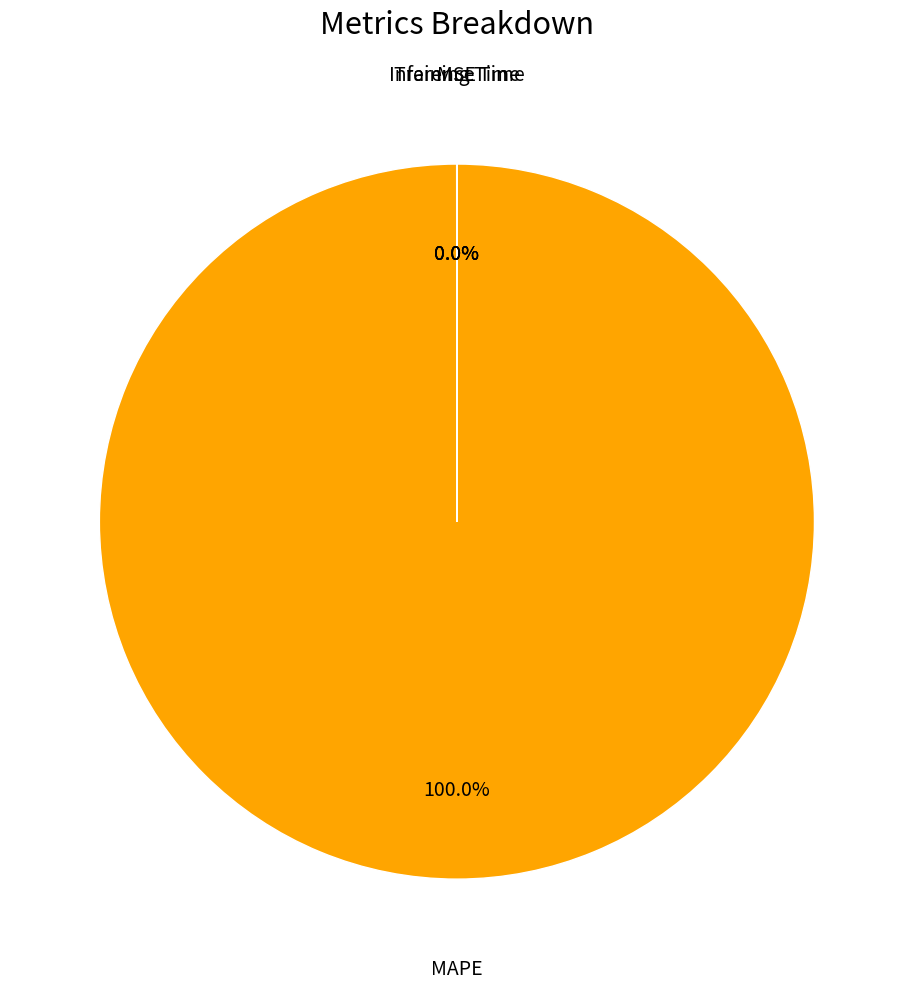

Is there a majority slice in this chart?

Yes